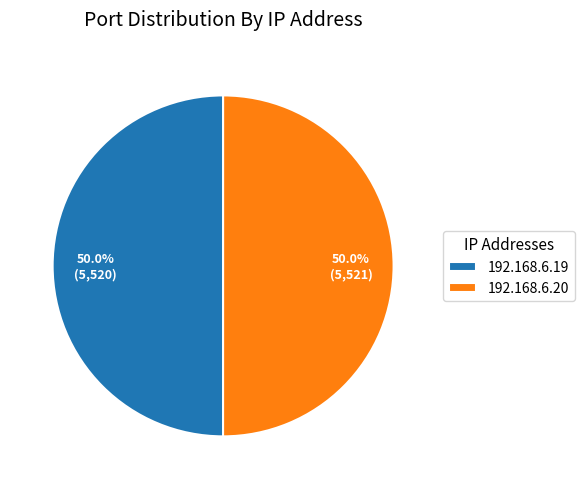

What is the total percentage of 192.168.6.20 and 192.168.6.19?

100.0%